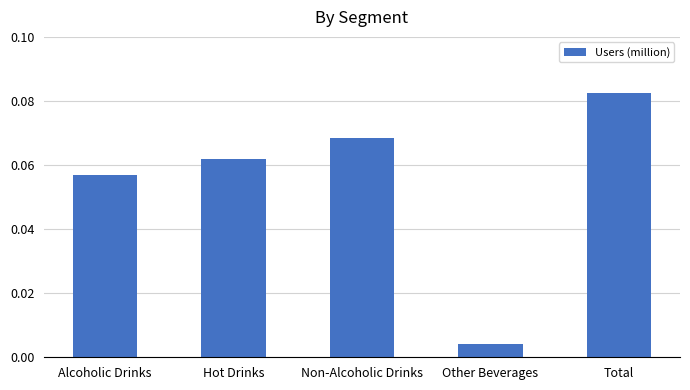

Rank the categories by value from highest to lowest.

Total, Non-Alcoholic Drinks, Hot Drinks, Alcoholic Drinks, Other Beverages